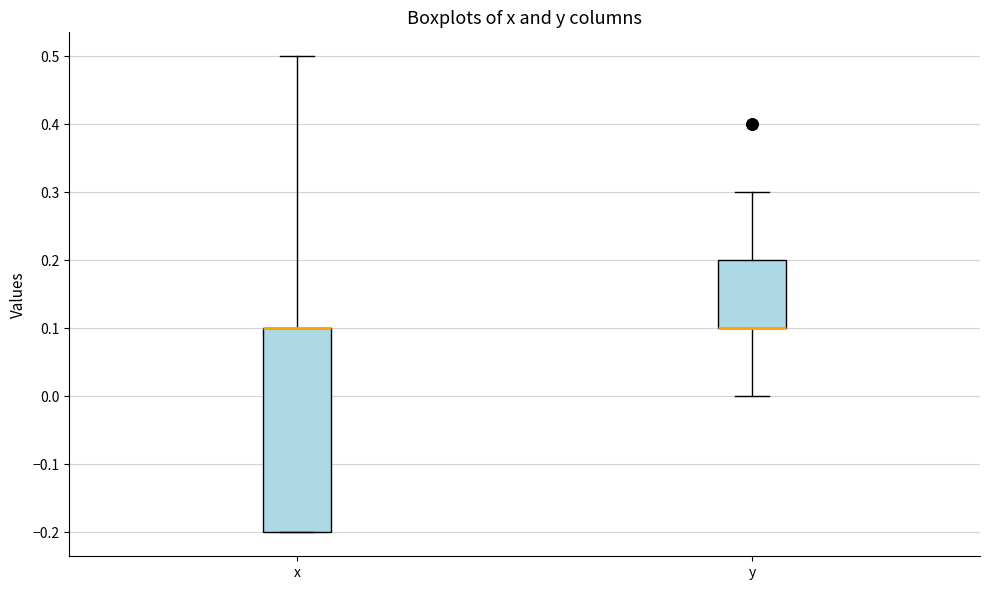

Reading left to right, read every box against the y-axis: the position of its median line, the range the box covers, and the ends of its whiskers. The values are not printed on the chart, so give them approximately, as read against the axis.

x: median 0.1 (drawn on the box's upper edge), box -0.2 to 0.1, whiskers -0.2 to 0.5
y: median 0.1 (drawn on the box's lower edge), box 0.1 to 0.2, whiskers 0.0 to 0.3